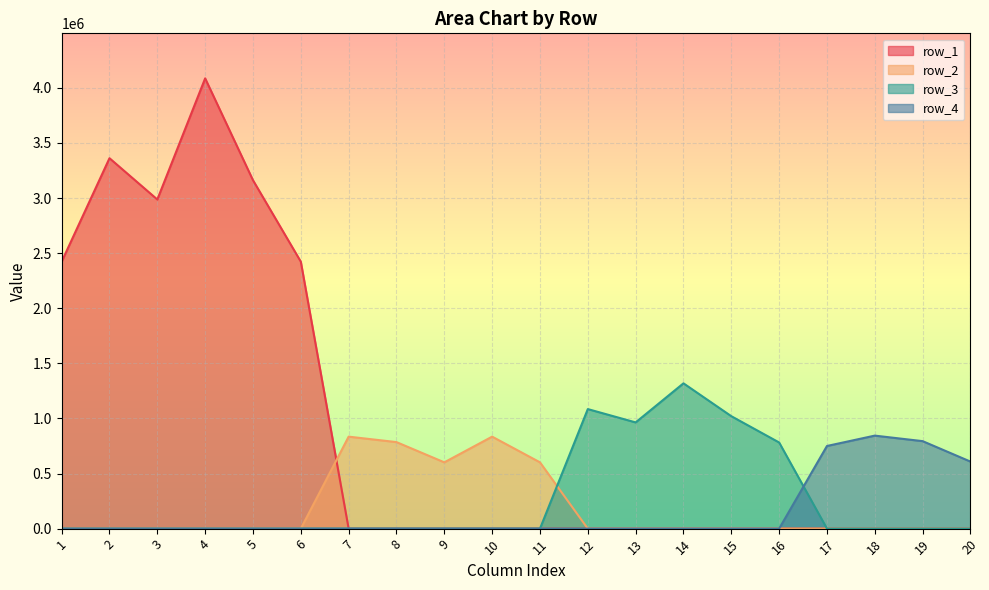

Is the value of row_2 at 12 greater than the value of row_4 at 20?

No